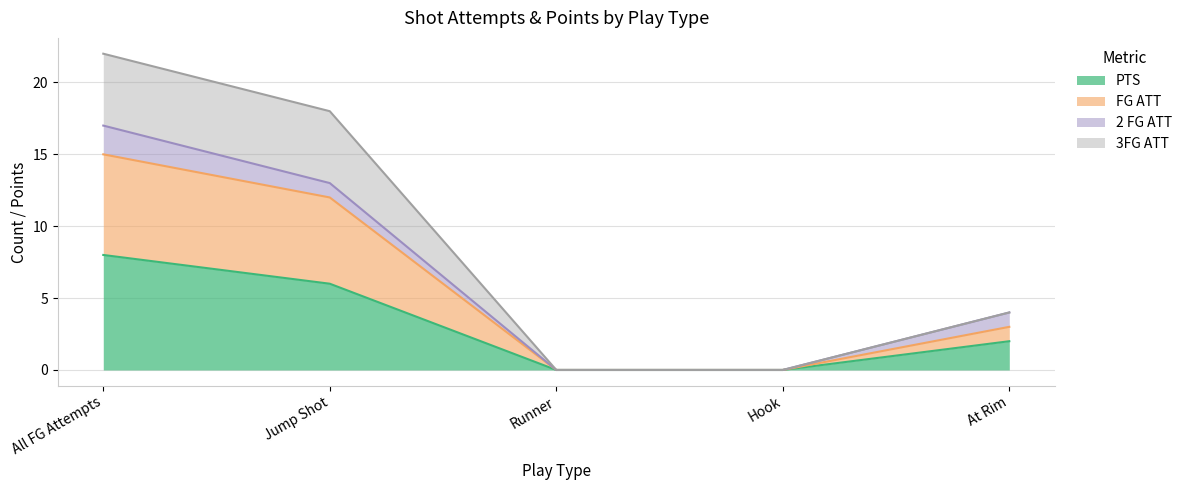

What is the label of the 4th point from the left?

Hook